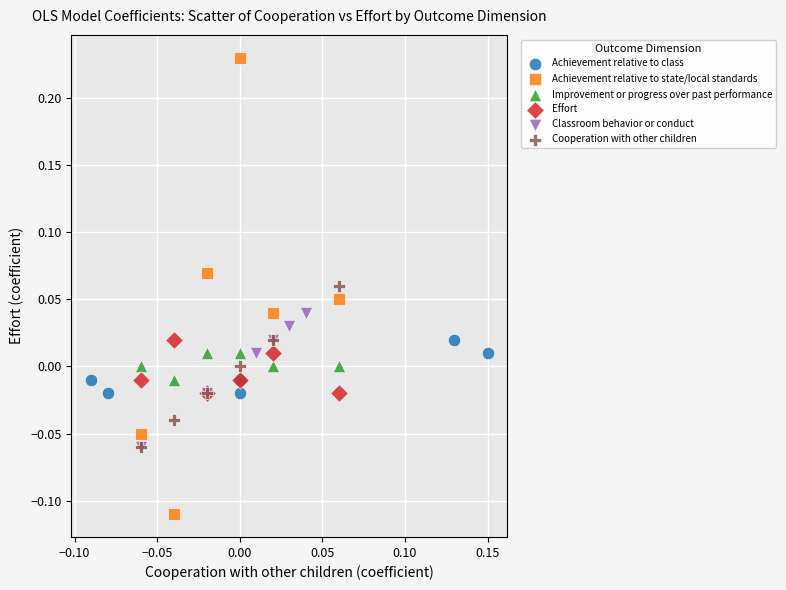

Which series reaches the minimum Y coordinate?

Achievement relative to state/local standards